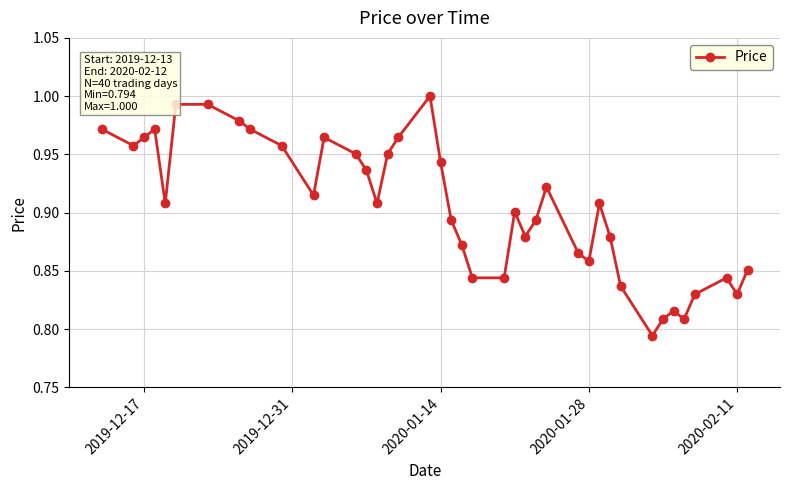

True or false: the data has more than 2 interior local peaks.

True